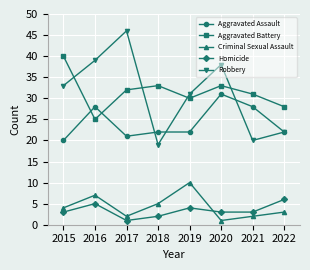

At which label does Aggravated Battery reach its minimum?

2016